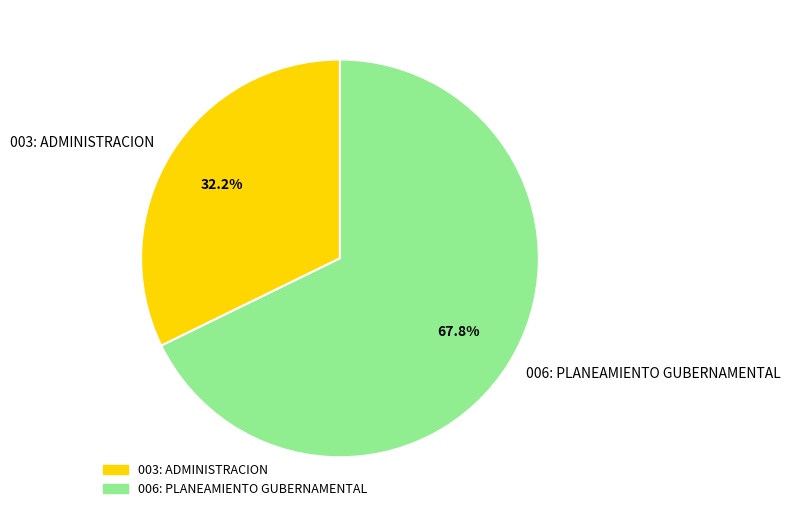

To the nearest percent, what portion does 006: PLANEAMIENTO GUBERNAMENTAL represent?

68%